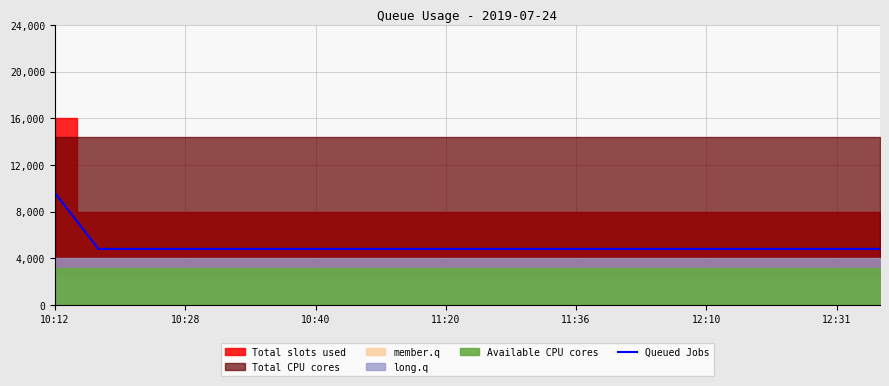

What is the minimum value for Queued Jobs?

4800